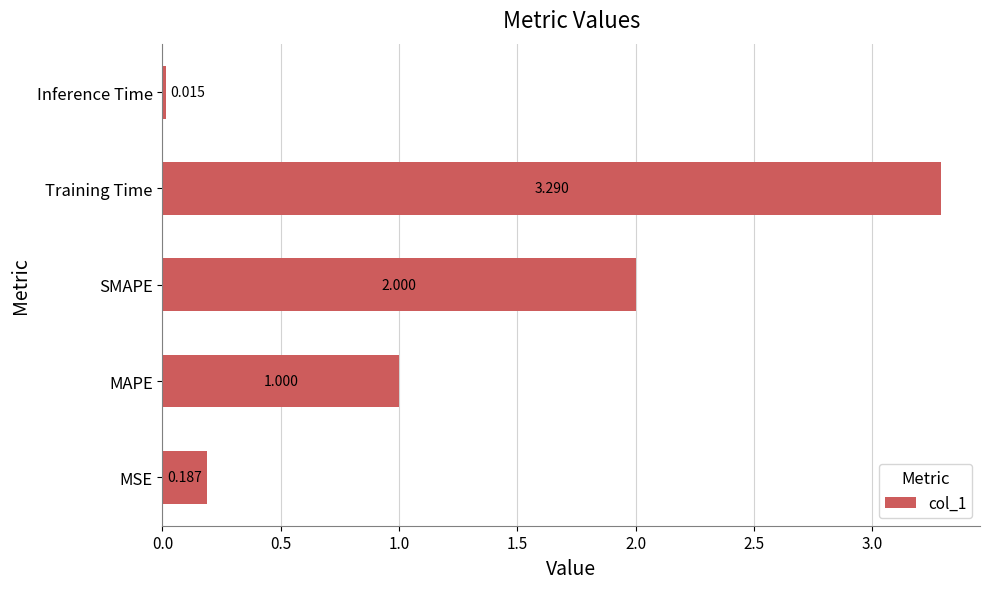

At which category does the chart reach its minimum across all series?

Inference Time